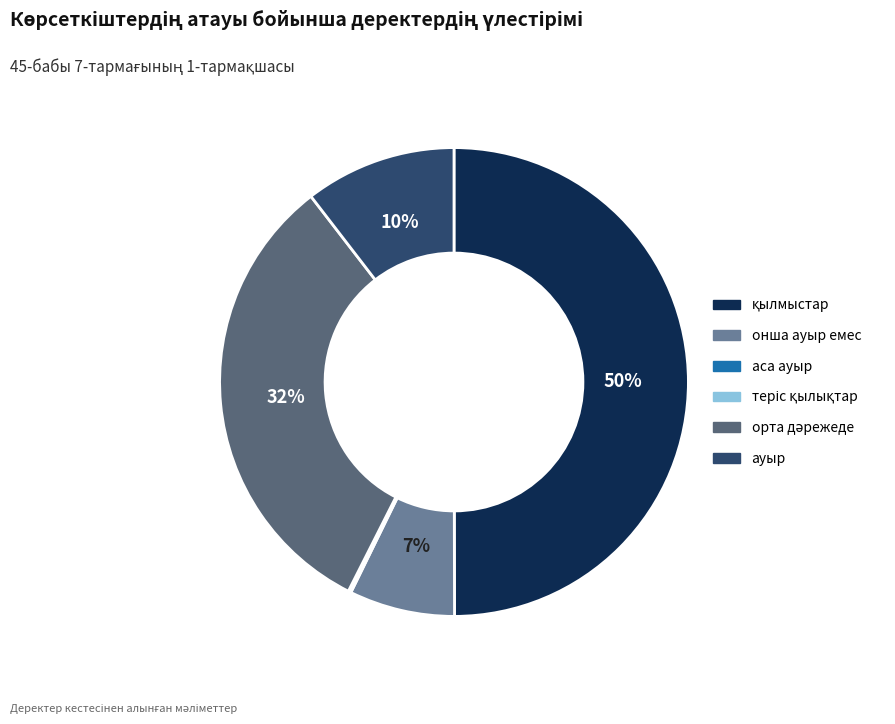

To the nearest percent, what is the average slice percentage?

17%